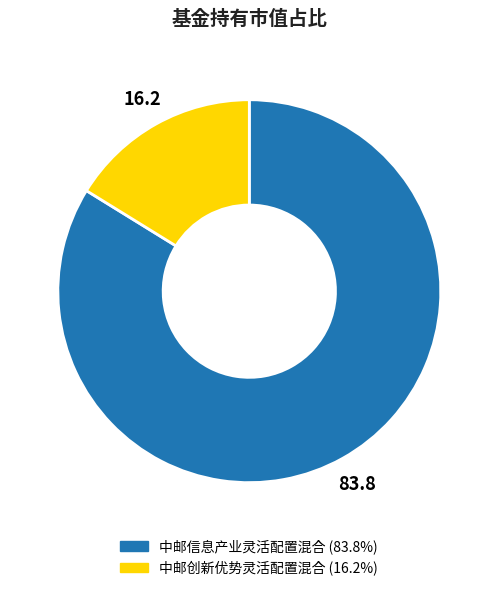

Count the number of slices in the pie.

2